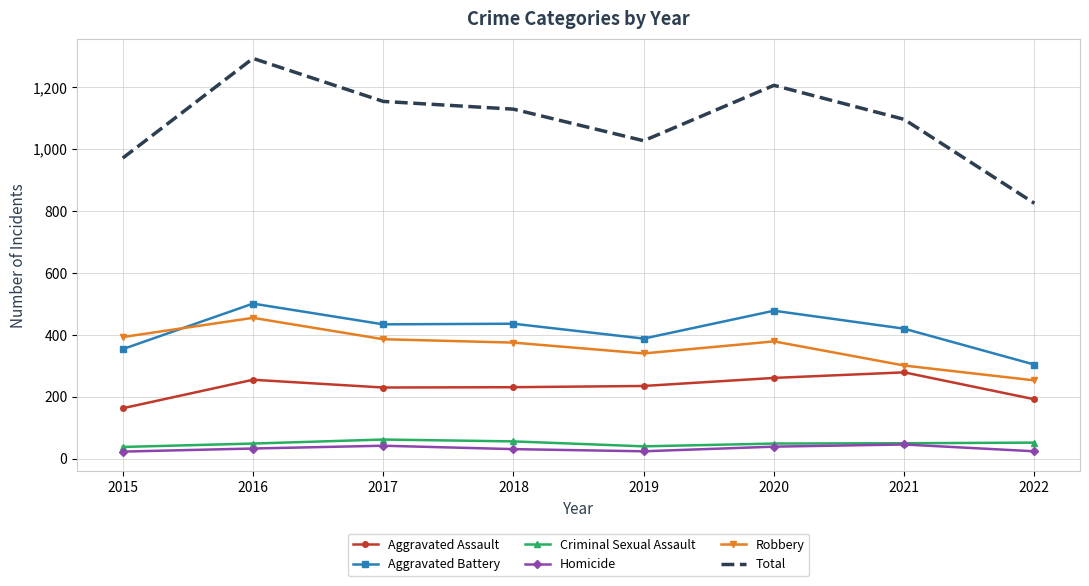

What is the spread (max minus min) of values at 2021?

1050